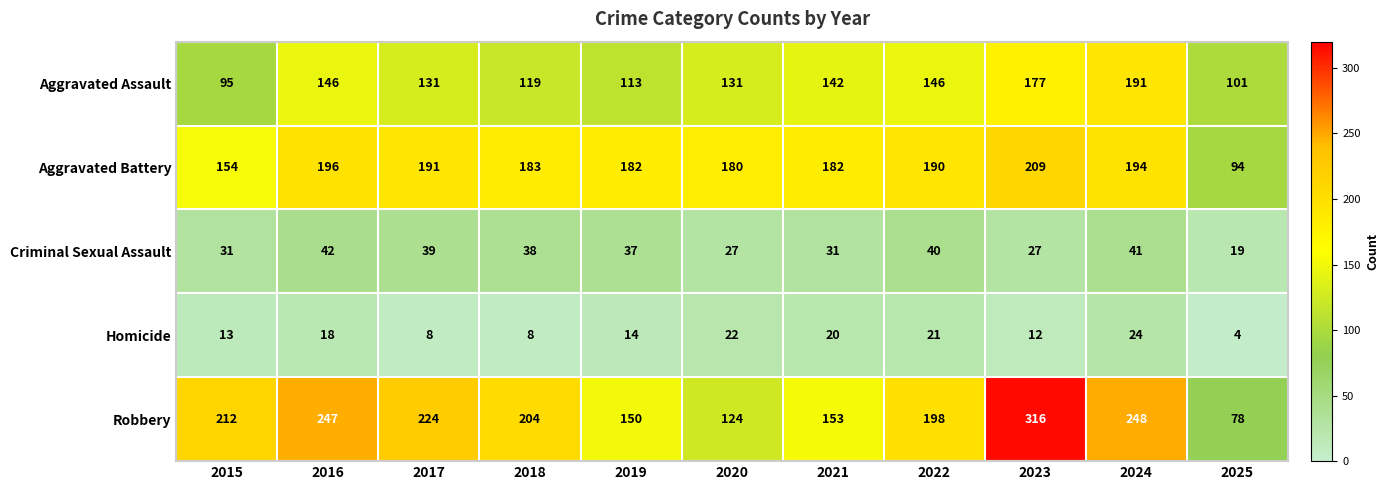

At which label does Aggravated Battery reach its peak?

2023